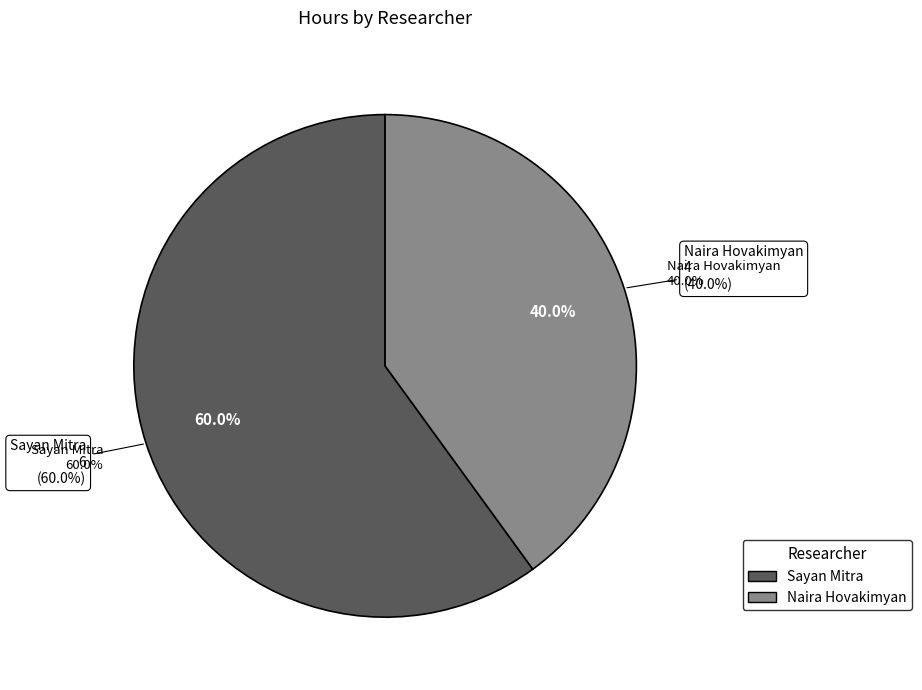

Which slice is the smallest?

Naira Hovakimyan